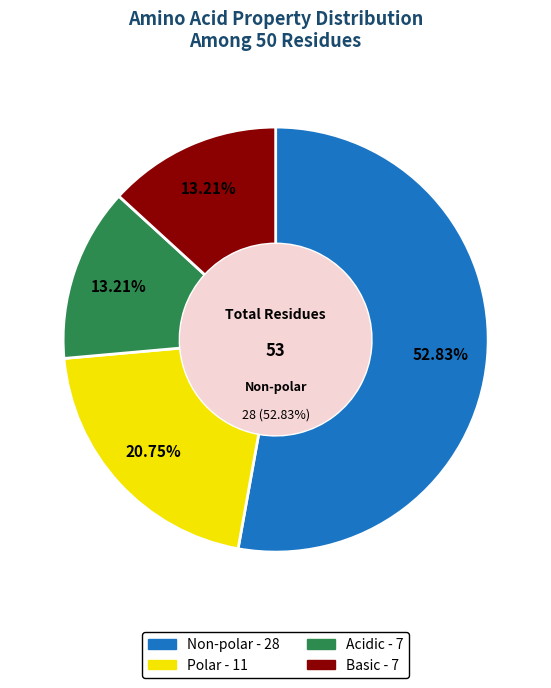

To the nearest percent, what is the average slice percentage?

25%